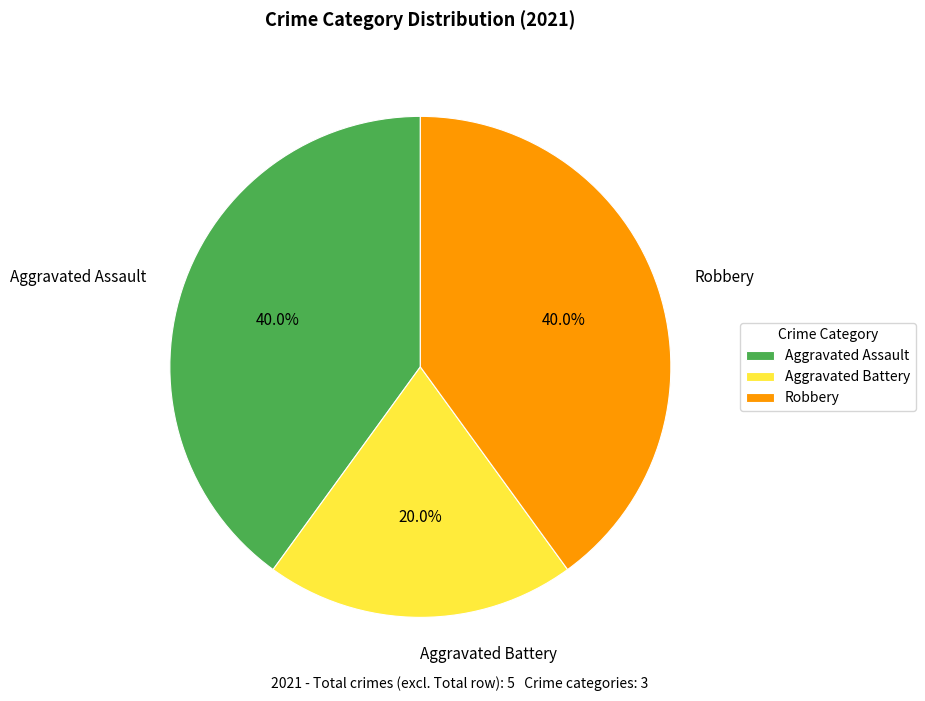

Between Aggravated Assault and Aggravated Battery, which is larger?

Aggravated Assault